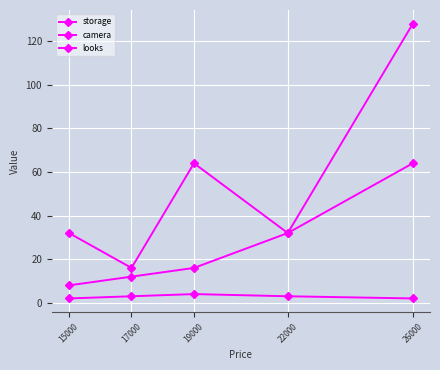

Reading left to right, list all the values displayed in this chart.

storage: 15000=8	17000=12	19000=16	22000=32	26000=64
camera: 15000=32	17000=16	19000=64	22000=32	26000=128
looks: 15000=2	17000=3	19000=4	22000=3	26000=2